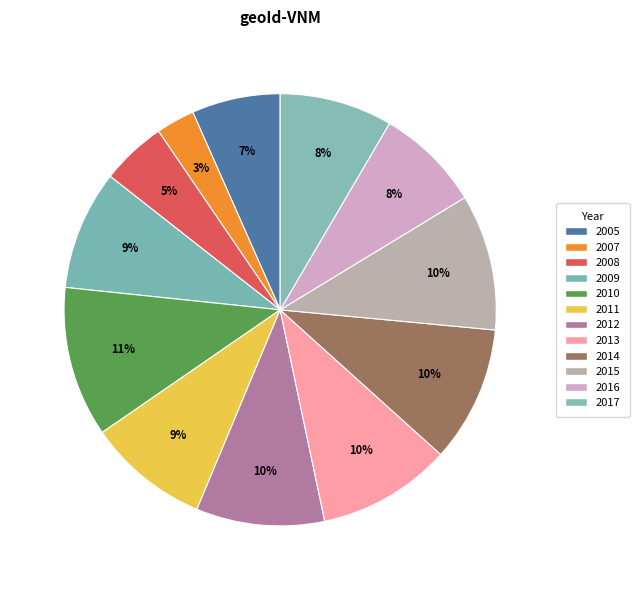

What percentage is the 2007 slice, to the nearest percent?

3%